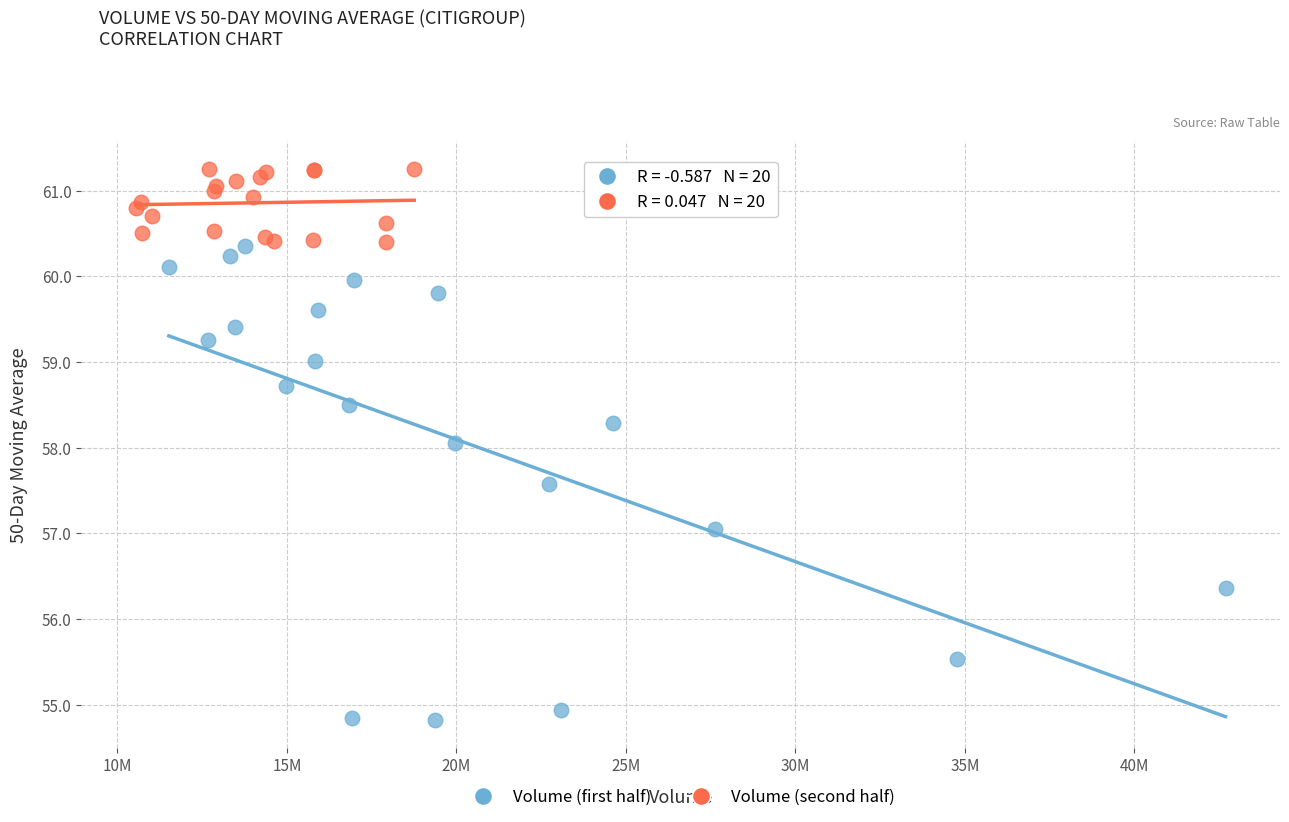

Which series has the largest Y range (max minus min)?

Volume (first half)